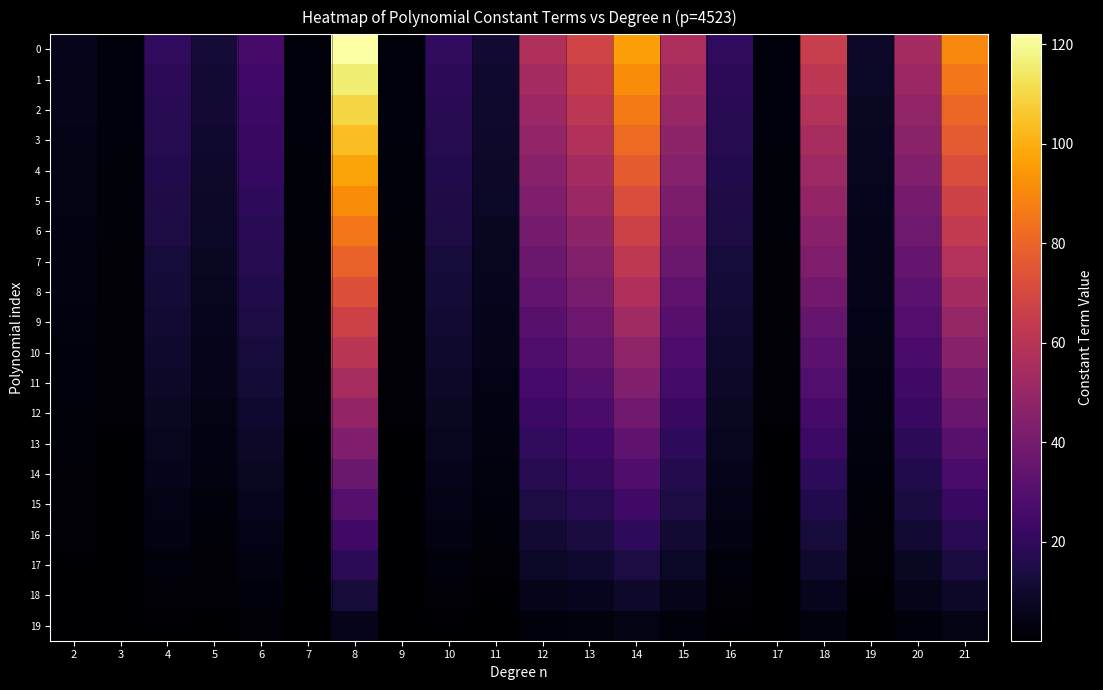

What is the difference between the highest and lowest values at 21?

85.5